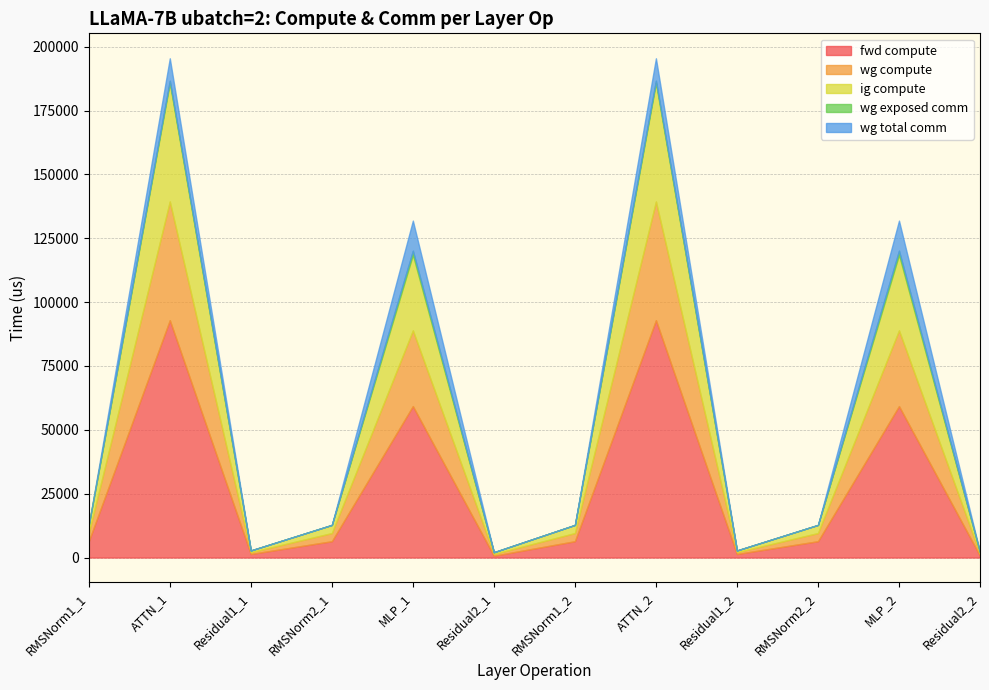

Is the value of wg compute at Residual2_1 greater than the value of fwd compute at RMSNorm2_2?

No